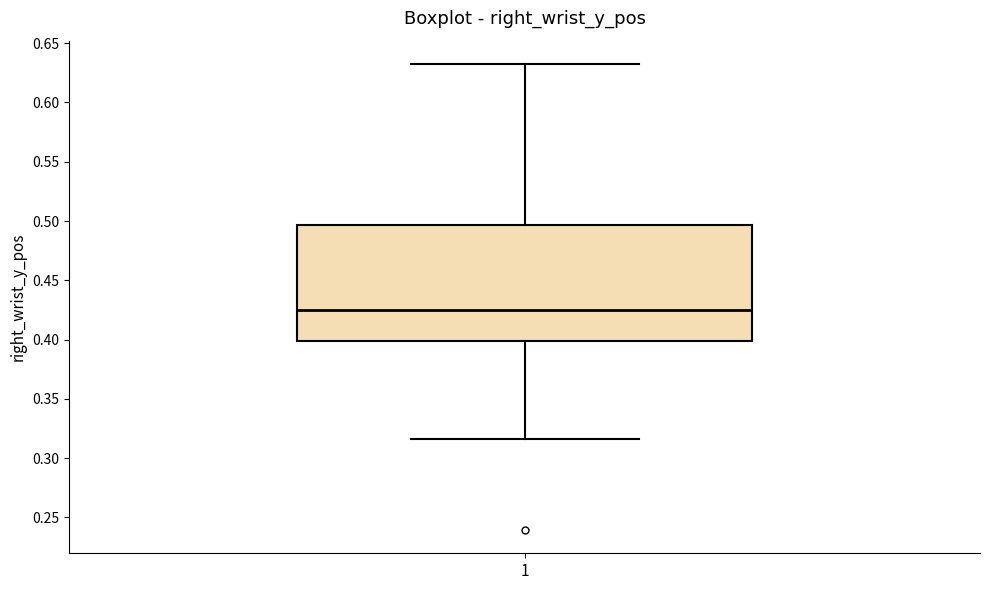

Transcribe this box plot: give where the median line is, the range the box spans, and where the two whiskers end, as read against the y-axis. The values are not printed on the chart, so give them approximately, as read against the axis.

median 0.425, box 0.400 to 0.495, whiskers 0.315 to 0.630